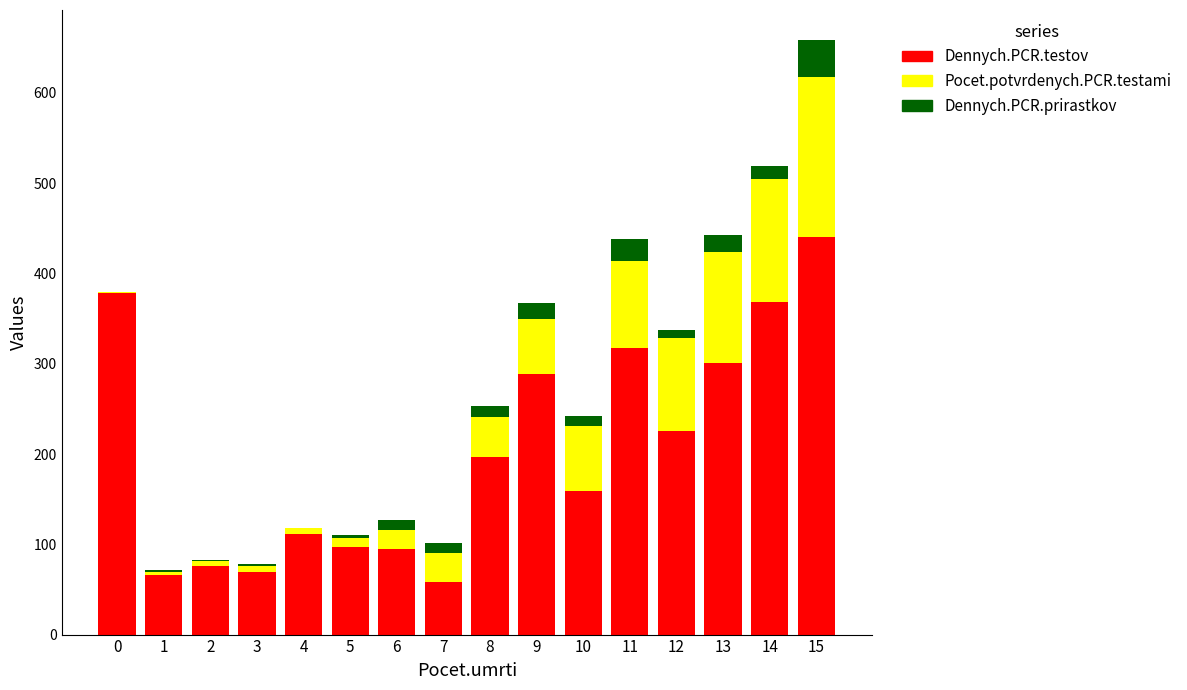

True or false: Dennych.PCR.testov has a value of 163 at 4.

False